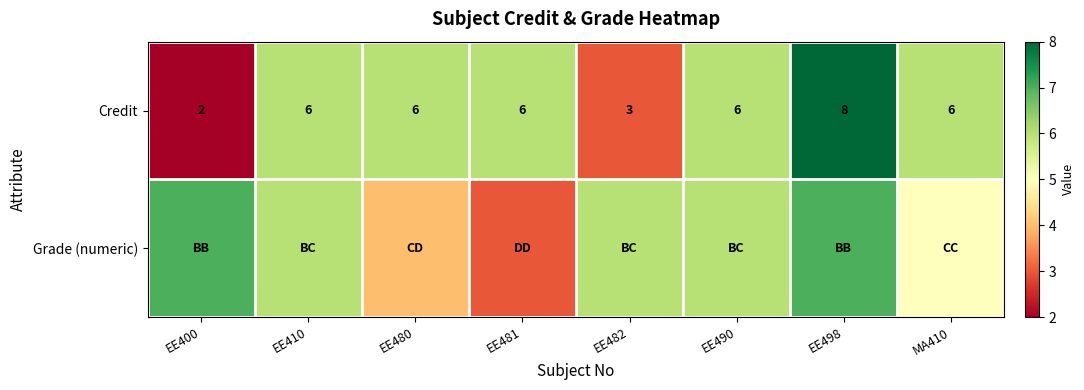

The Credit series shows 13 at EE498. True or false?

False